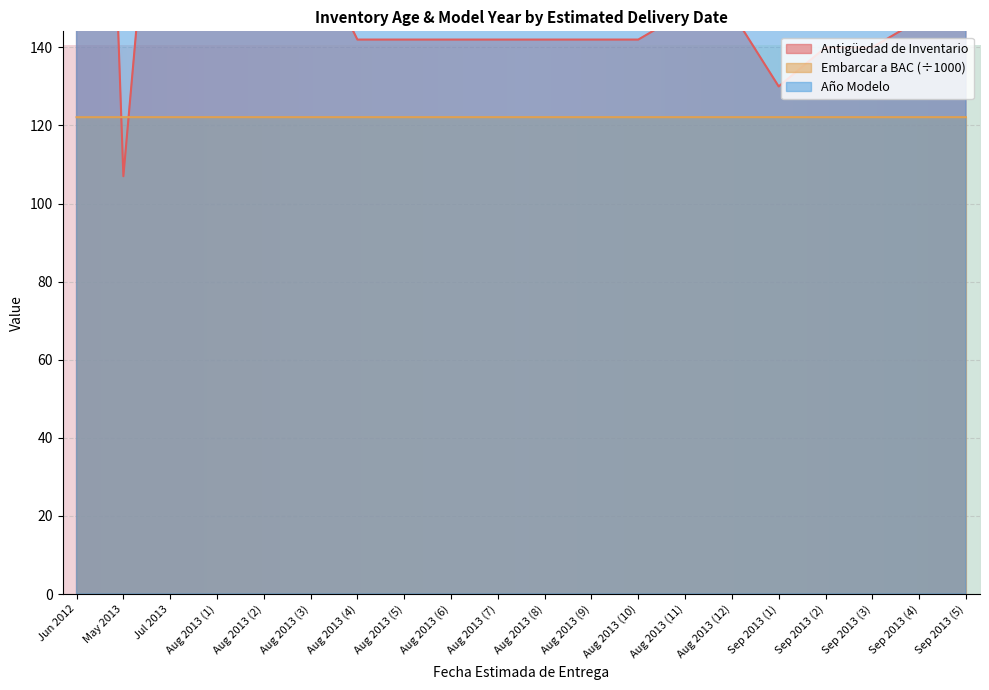

What is the difference between the maximum and second lowest values in the Año Modelo series?

1.0